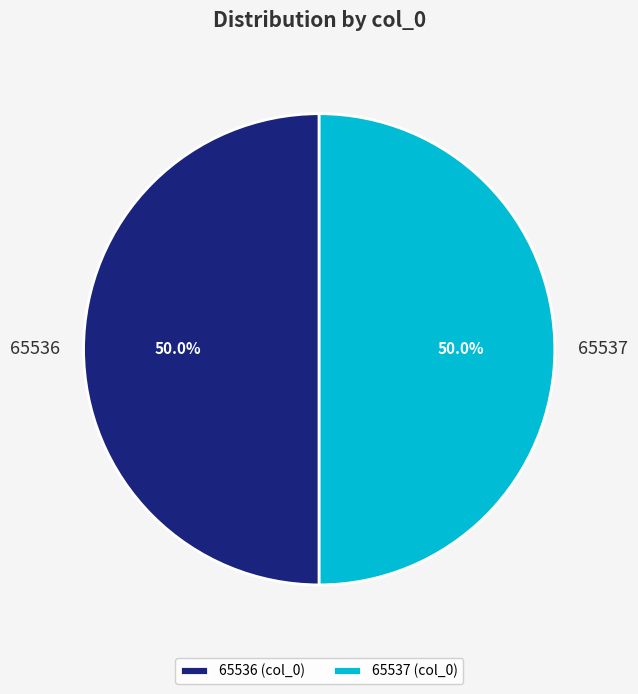

Approximately how many times larger is the value at 65537 compared to 65536?

1.0